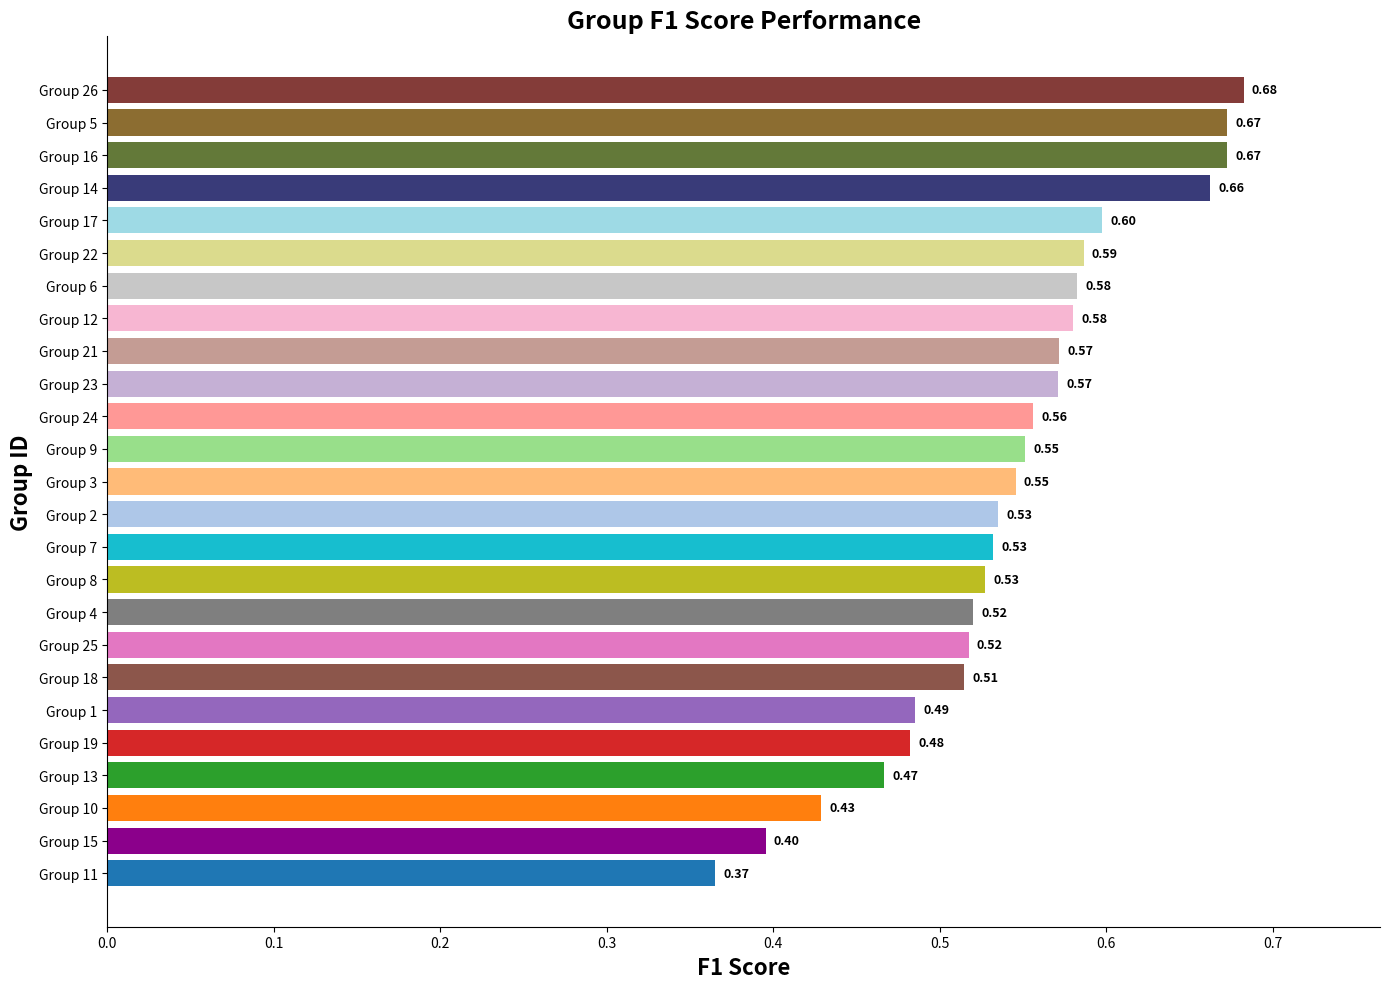

What is the difference between the maximum and minimum values?

0.3